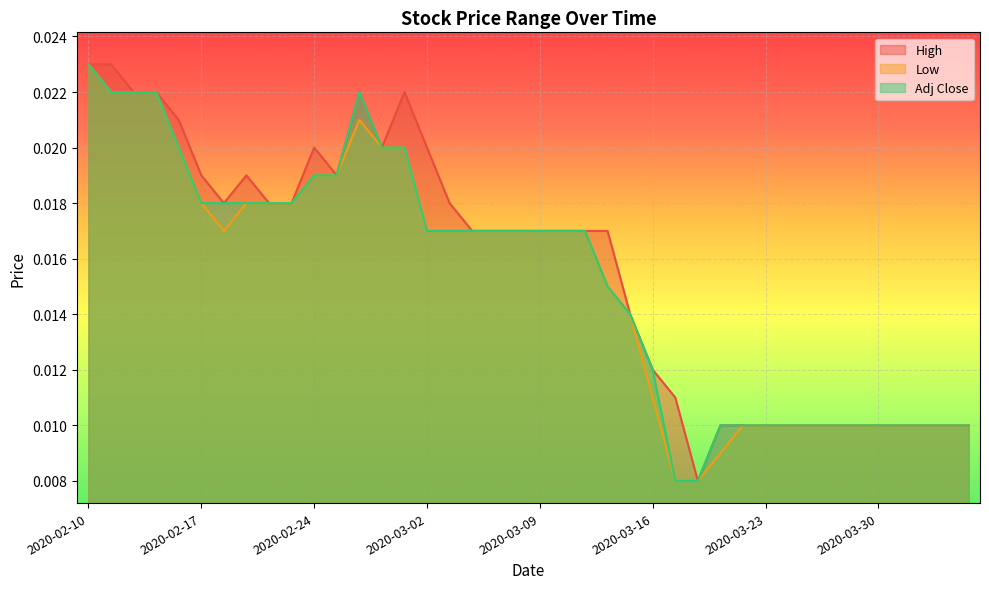

How many Adj Close values are between 0 and 1?

40